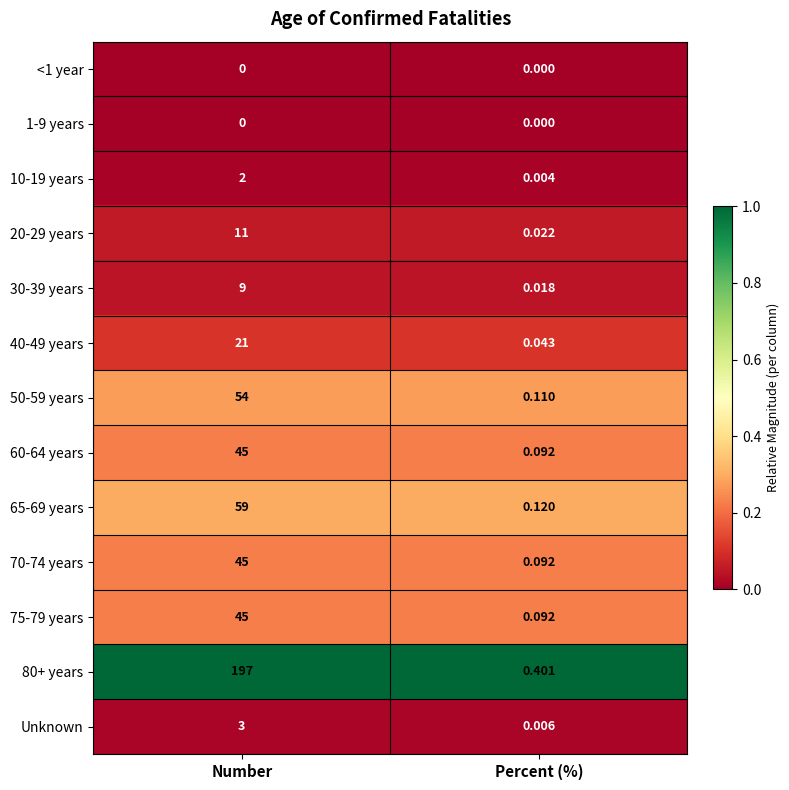

List the labels in order of 75-79 years value, largest first.

Number, Percent (%)